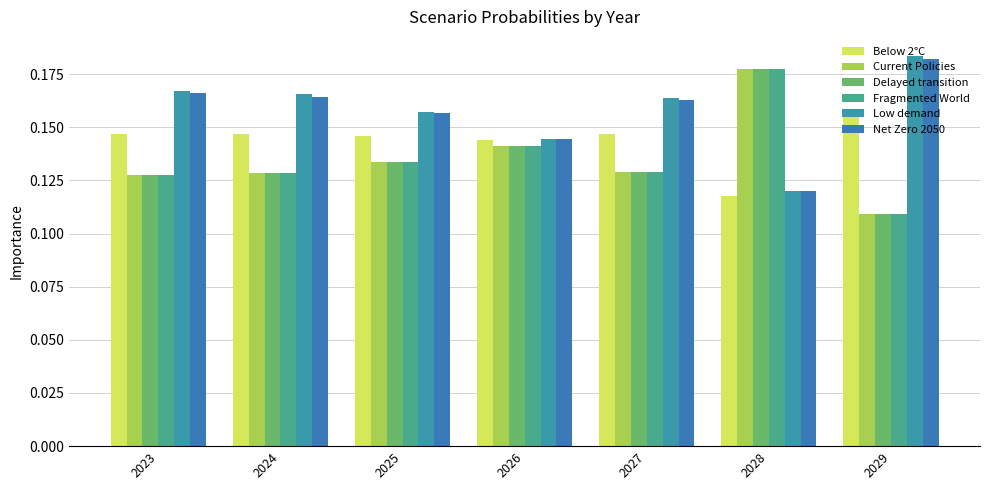

Between 2026 and 2028, which series saw the biggest shift?

Fragmented World